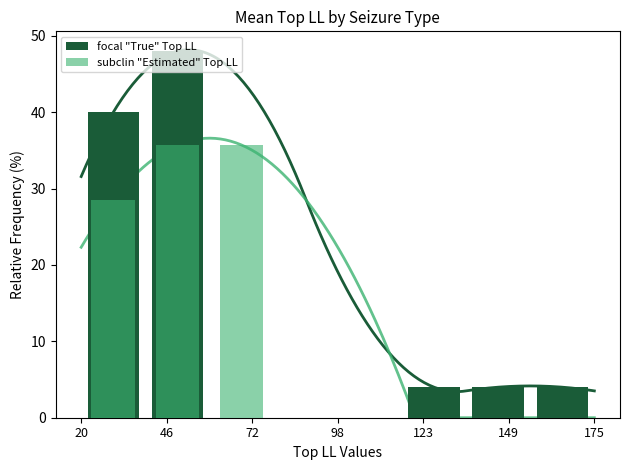

True or false: focal "True" Top LL has a value of 0.0 at 98.

True